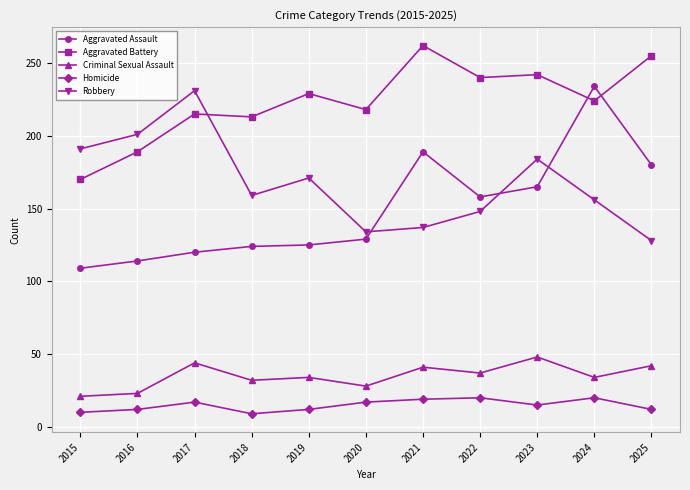

Does the chart display data point markers on the line(s)?

Yes